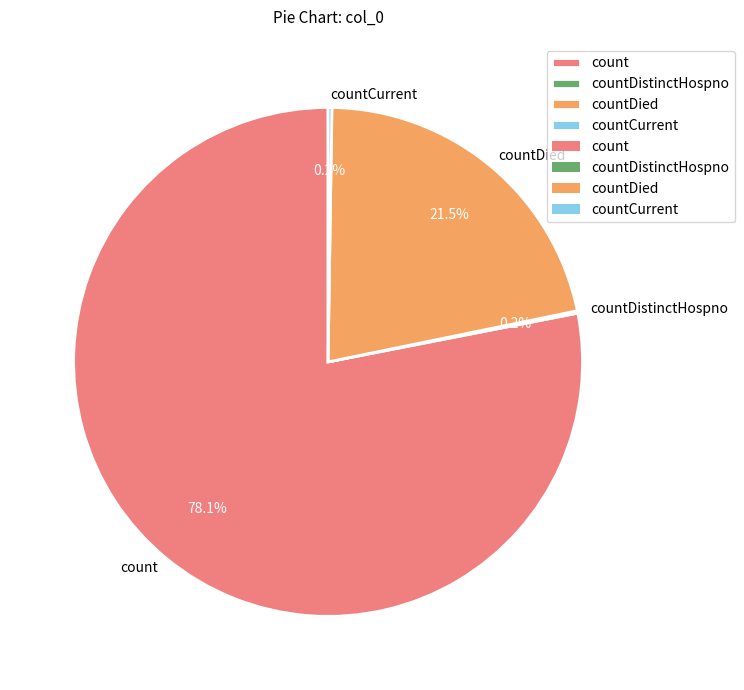

Which category has the biggest portion of the pie?

count